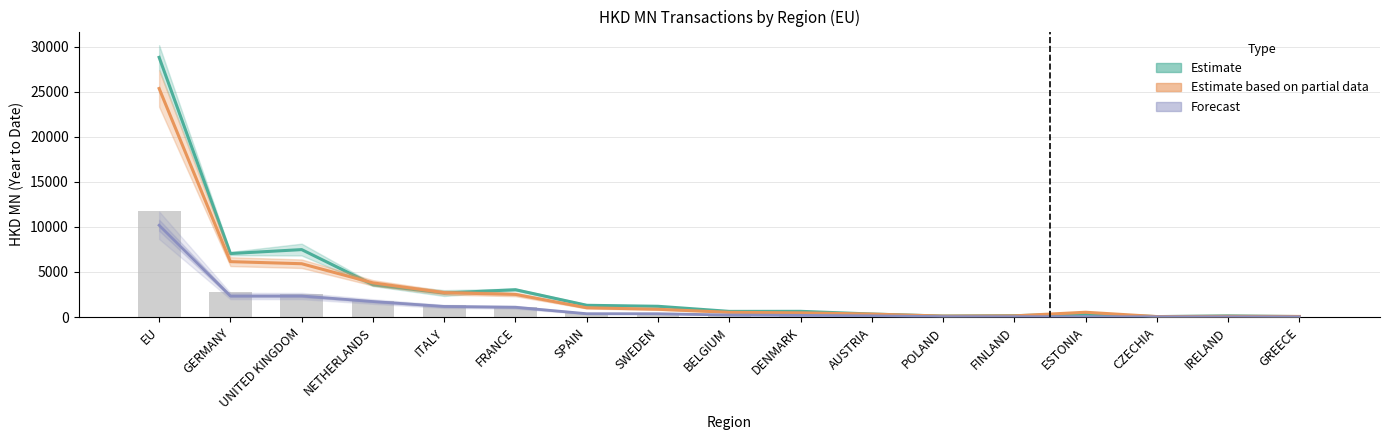

Reading right to left, what are all the values shown in this chart?

Estimate (mid): GREECE=52.7	IRELAND=126.4	CZECHIA=48.2	ESTONIA=331.1	FINLAND=148.7	POLAND=106.0	AUSTRIA=331.8	DENMARK=631.6	BELGIUM=625.0	SWEDEN=1191.0	SPAIN=1300.6	FRANCE=3030.2	ITALY=2657.6	NETHERLANDS=3583.6	UNITED KINGDOM=7479.5	GERMANY=7040.9	EU=28807.6
Estimate based on partial data (201812): GREECE=63.8	IRELAND=78.7	CZECHIA=49.1	ESTONIA=529.9	FINLAND=127.5	POLAND=102.3	AUSTRIA=326.4	DENMARK=464.1	BELGIUM=520.3	SWEDEN=859.6	SPAIN=1026.1	FRANCE=2508.3	ITALY=2700.5	NETHERLANDS=3789.2	UNITED KINGDOM=5912.6	GERMANY=6143.1	EU=25350.7
Forecast (201906): GREECE=23.3	IRELAND=24.5	CZECHIA=24.6	ESTONIA=34.4	FINLAND=36.4	POLAND=43.1	AUSTRIA=130.7	DENMARK=184.8	BELGIUM=223.7	SWEDEN=364.3	SPAIN=367.4	FRANCE=1084.5	ITALY=1171.9	NETHERLANDS=1717.5	UNITED KINGDOM=2329.8	GERMANY=2330.9	EU=10180.9